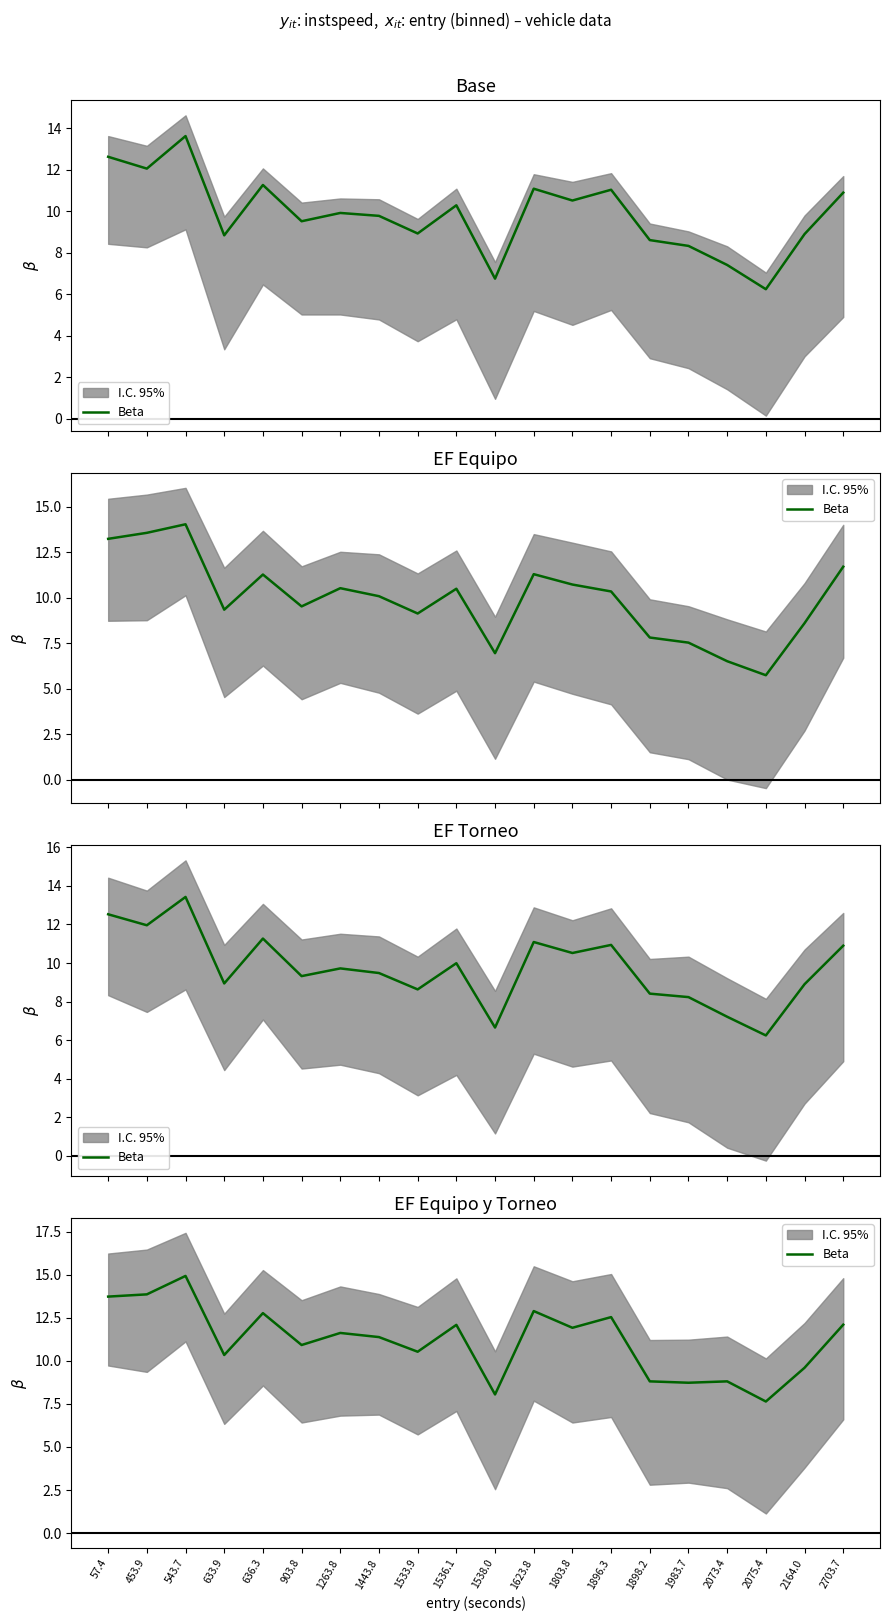

Rank the categories by value from lowest to highest.

2075.4, 1538.0, 1983.7, 1898.2, 2073.4, 2164.0, 633.9, 1533.9, 903.8, 1443.8, 1263.8, 1803.8, 1536.1, 2703.7, 1896.3, 636.3, 1623.8, 57.4, 453.9, 543.7